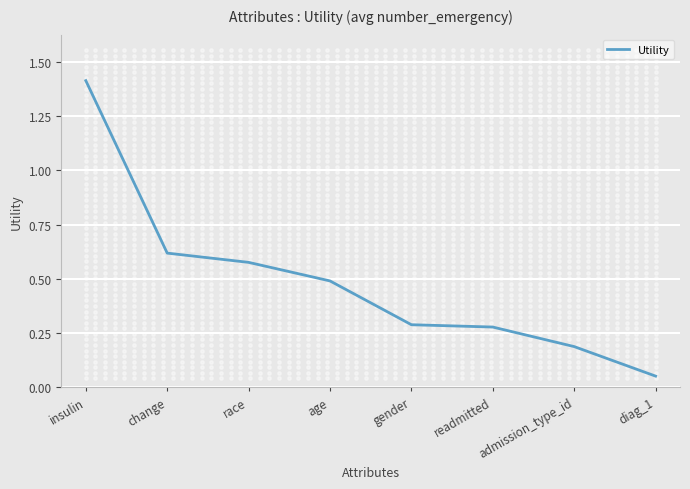

What is the change in value from age to admission_type_id?

-0.3